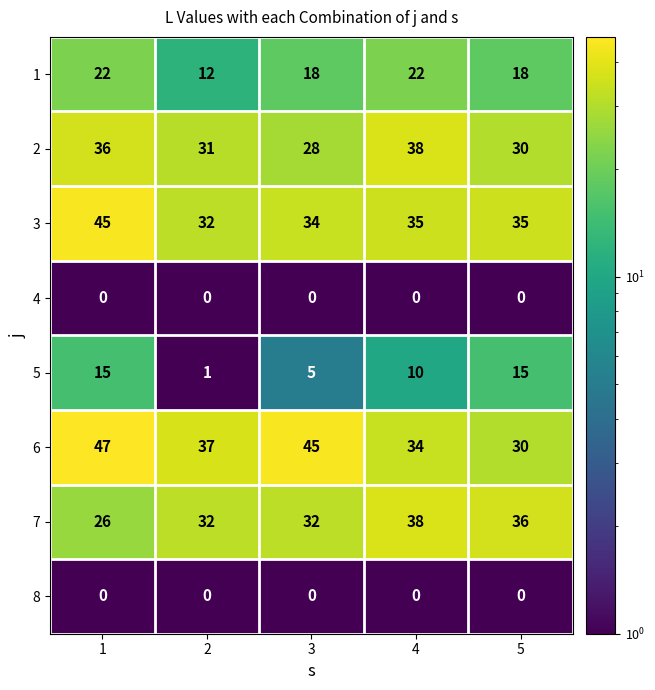

What is the sum of all 1 values?

92